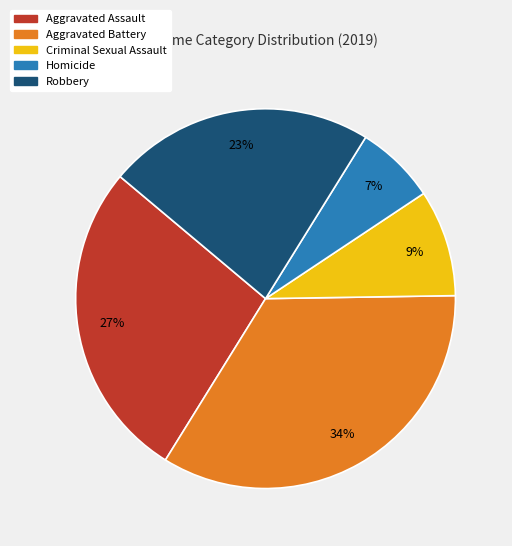

What is the largest slice in the pie chart?

Aggravated Battery